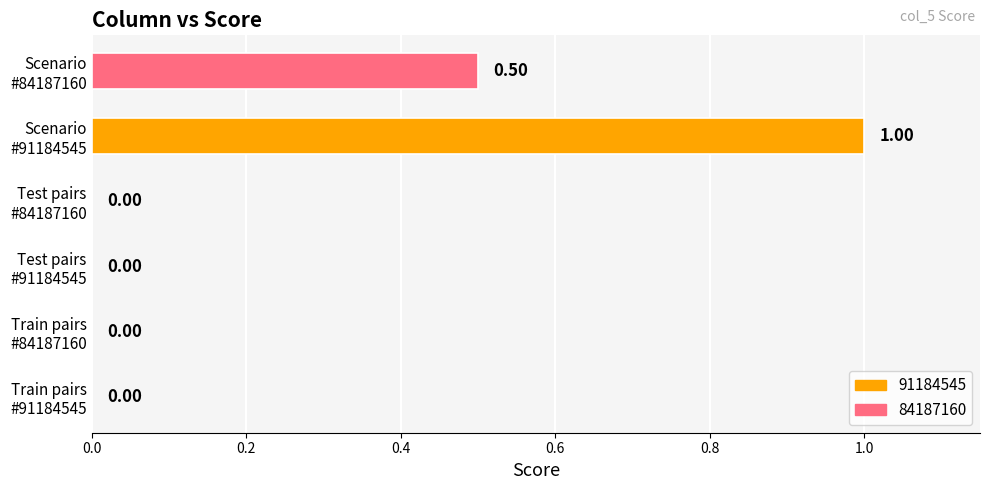

What is the sum of all values?

1.5